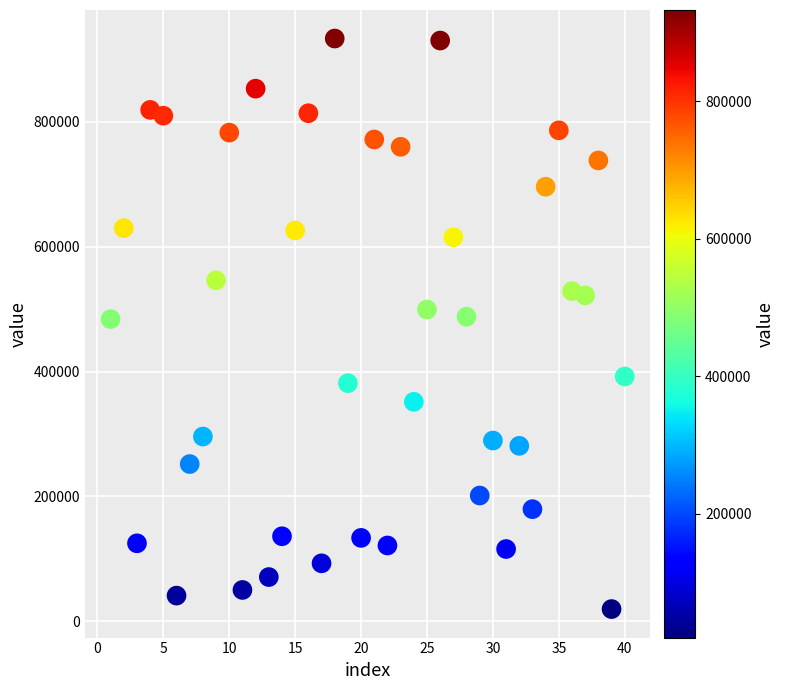

What is the range of Y values (max minus min)?

913474